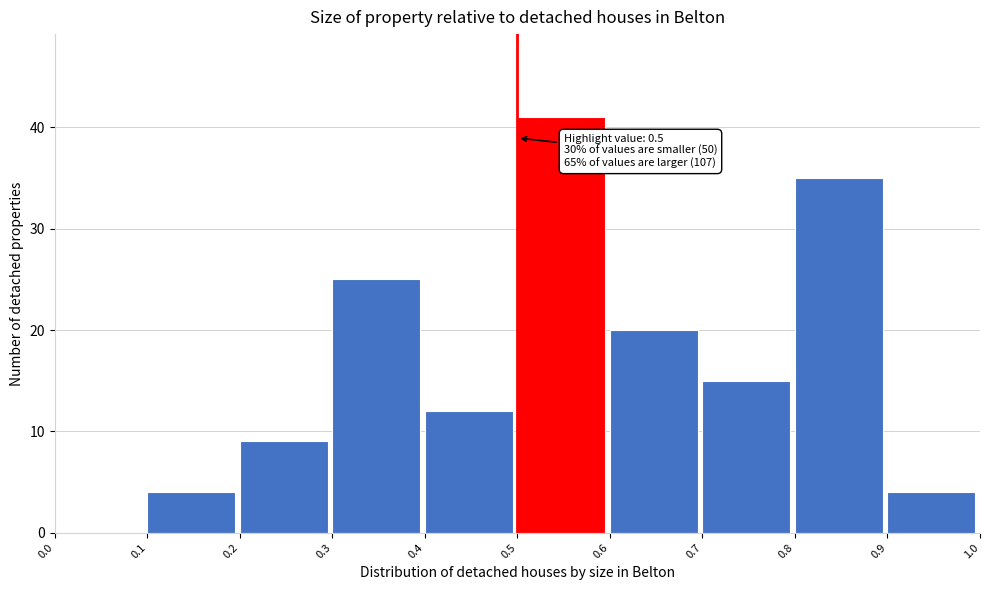

Over which range of the x-axis is the bar tallest?

0.5 to 0.6